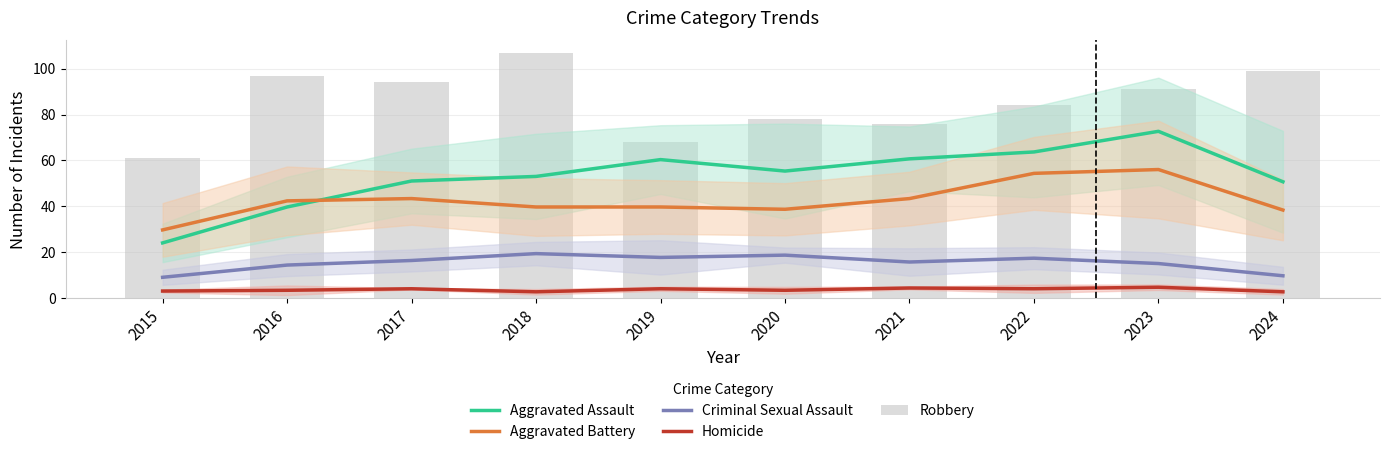

The Aggravated Assault series shows 39.7 at 2016. True or false?

True